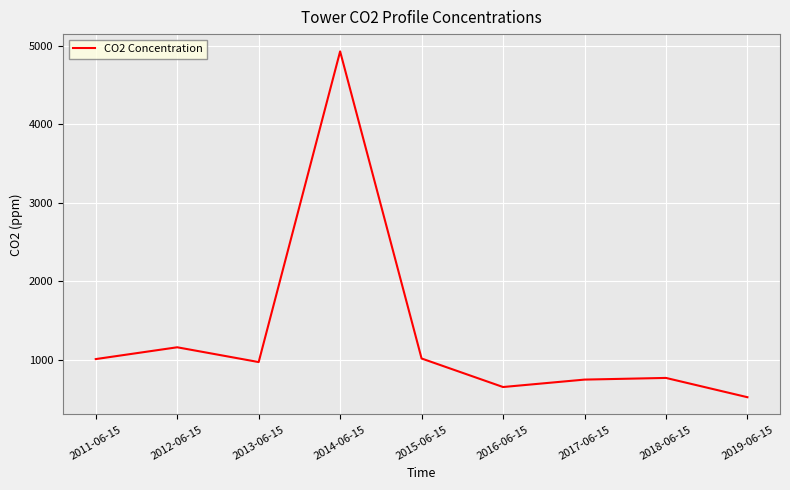

At which category does the chart reach its minimum across all series?

2019-06-15